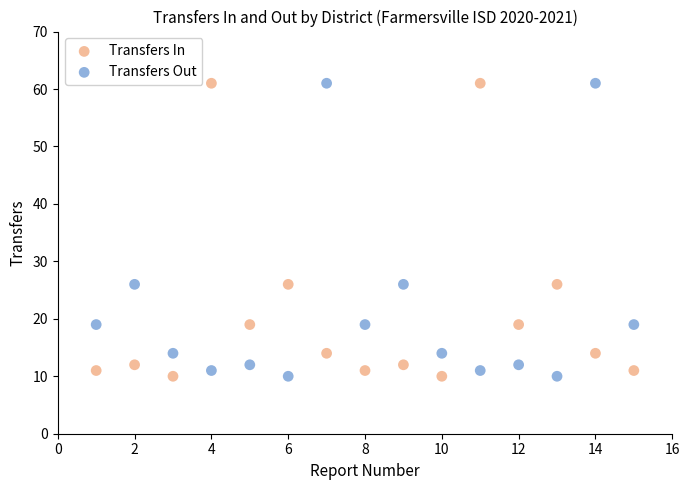

What are all the series names shown in the legend?

Transfers In, Transfers Out